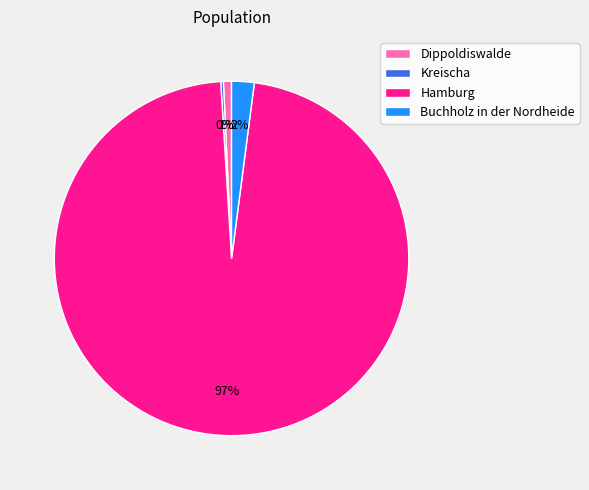

Is it true that Buchholz in der Nordheide is 16% of the pie?

False